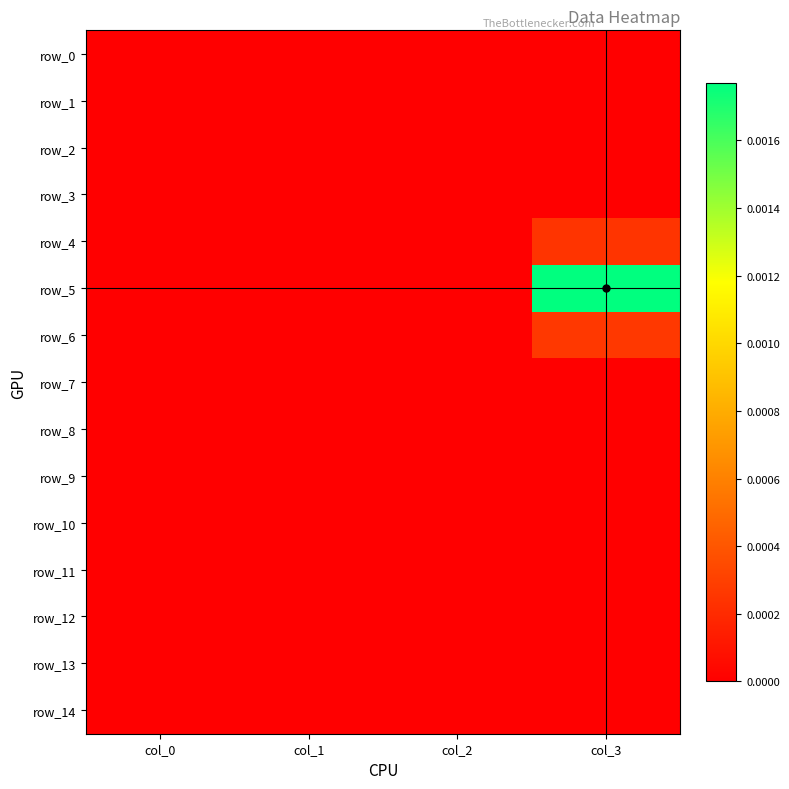

The row_2 series shows 0.0 at col_3. True or false?

True